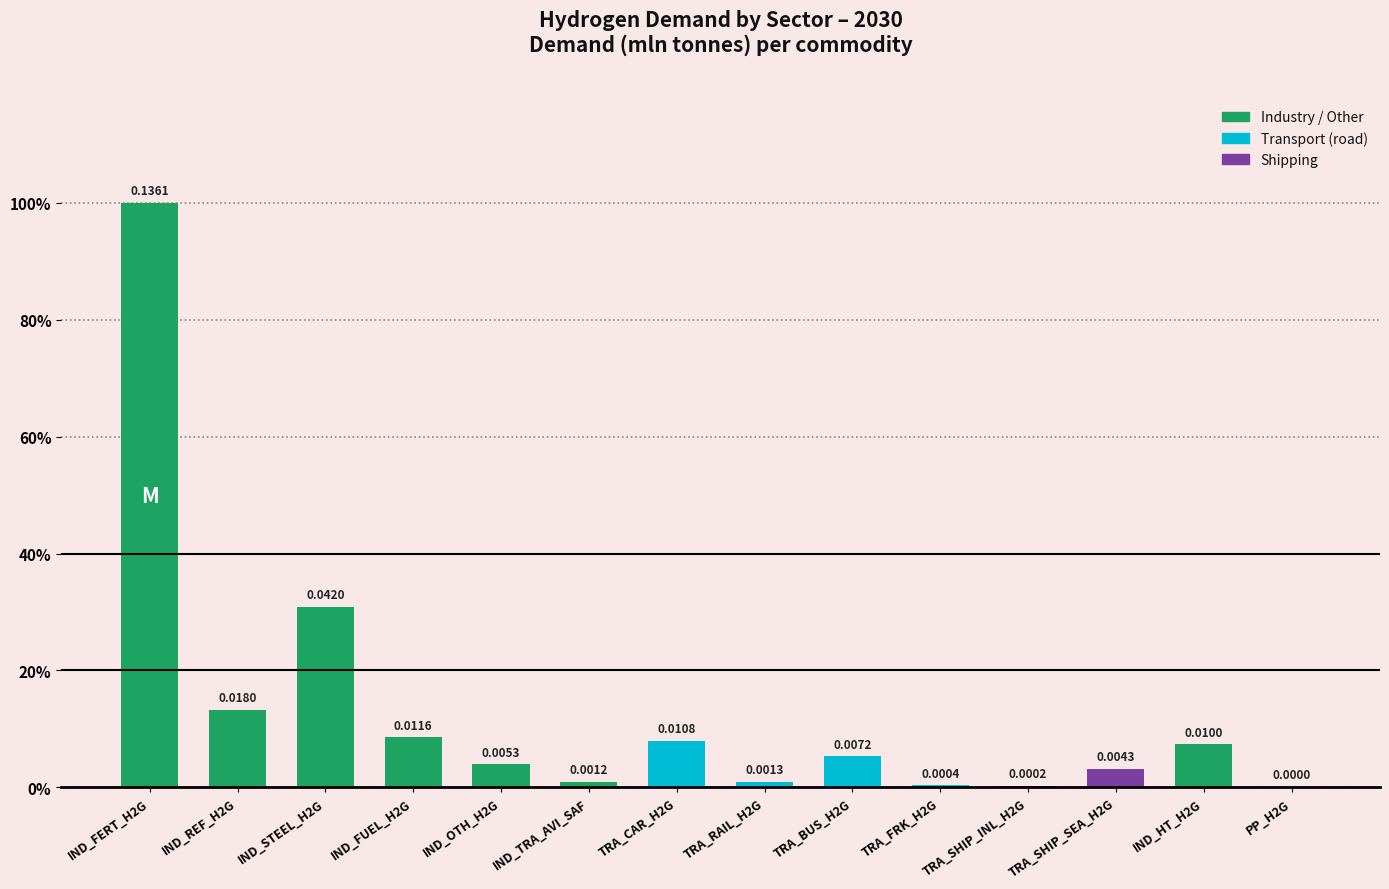

Which category has the highest value across all series?

IND_FERT_H2G